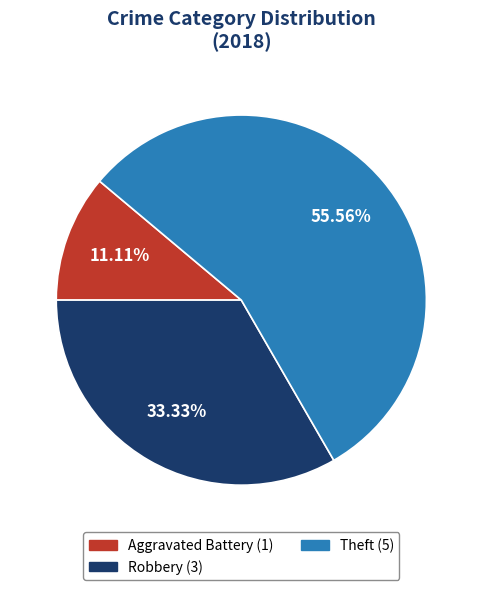

How many slices are in this pie chart?

3